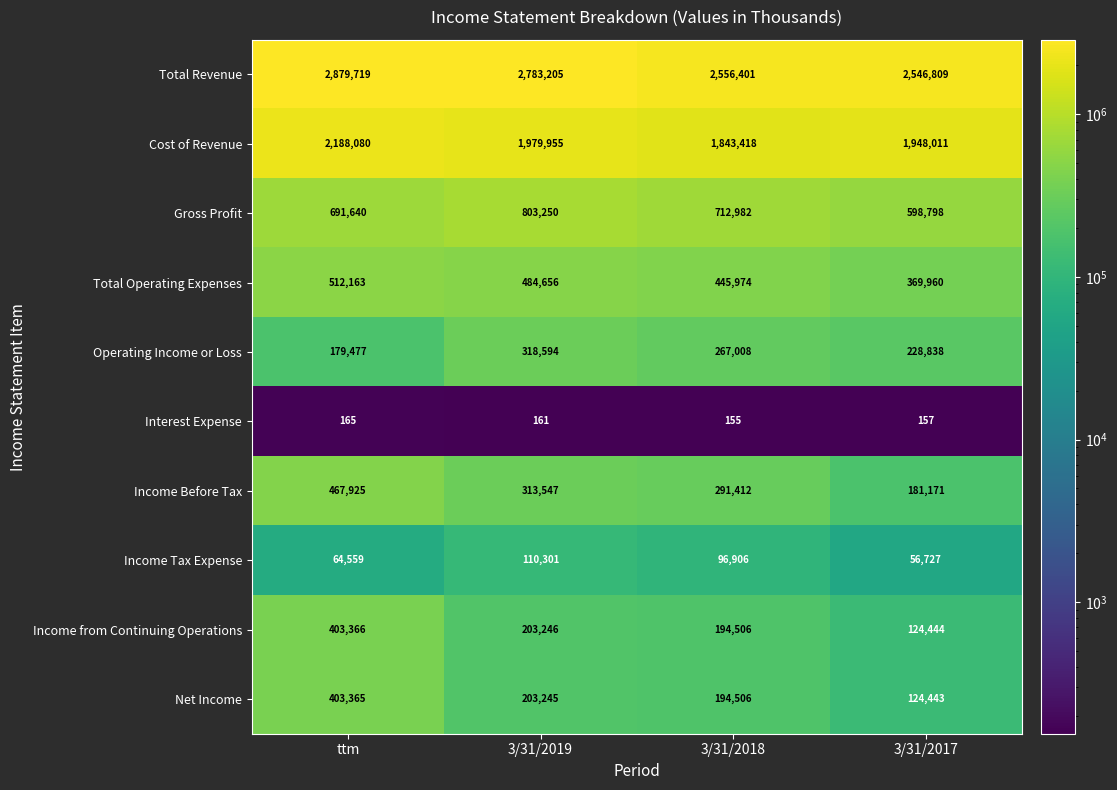

Which series has the largest range (max minus min)?

Cost of Revenue